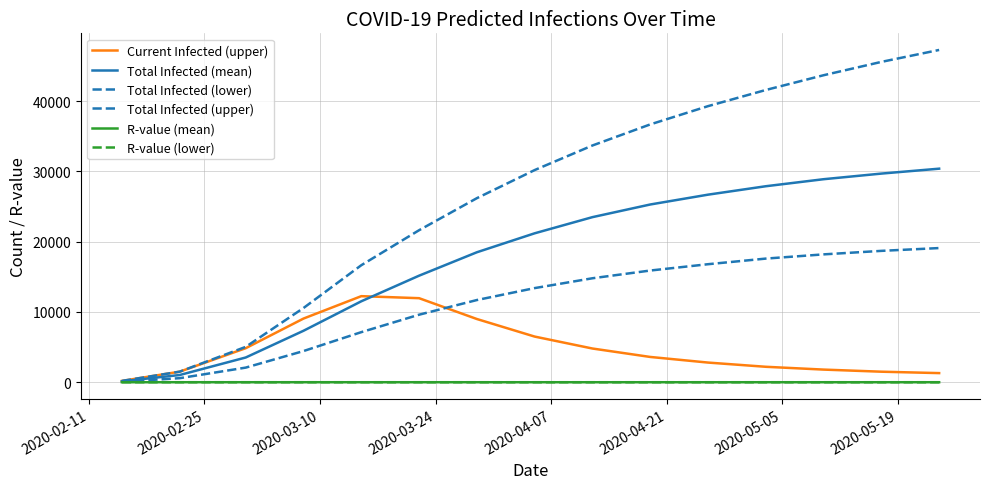

How many lines are shown in the chart?

6